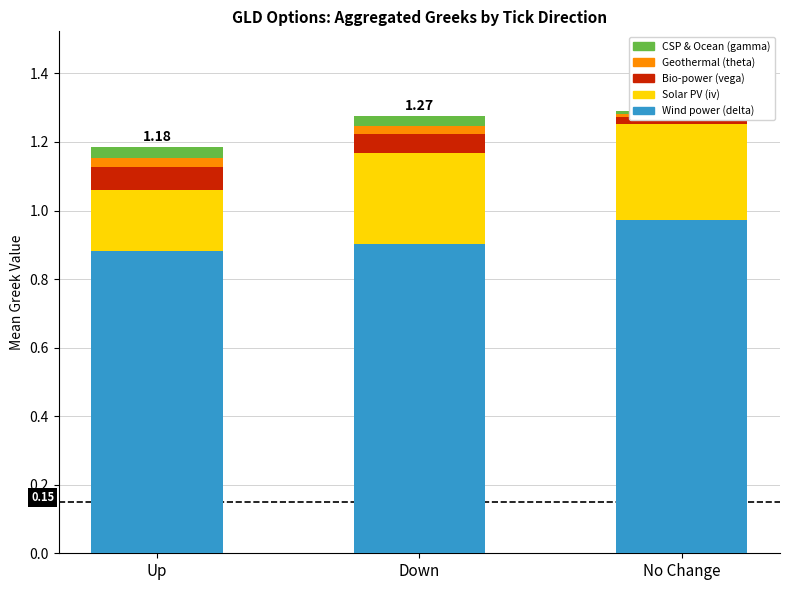

What is the sum of all Wind power (delta) values?

2.8